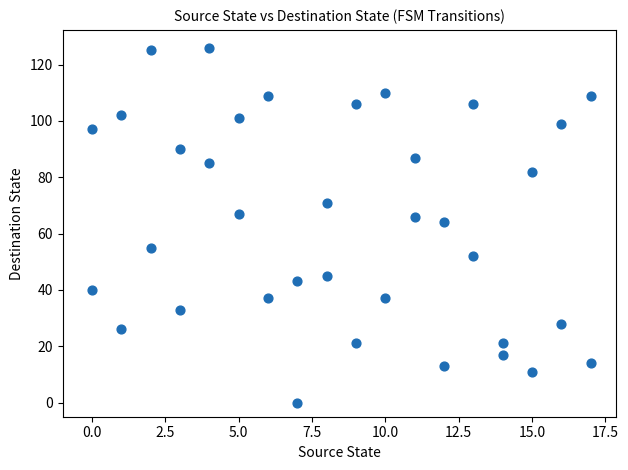

What is the range of X values (max minus min)?

17